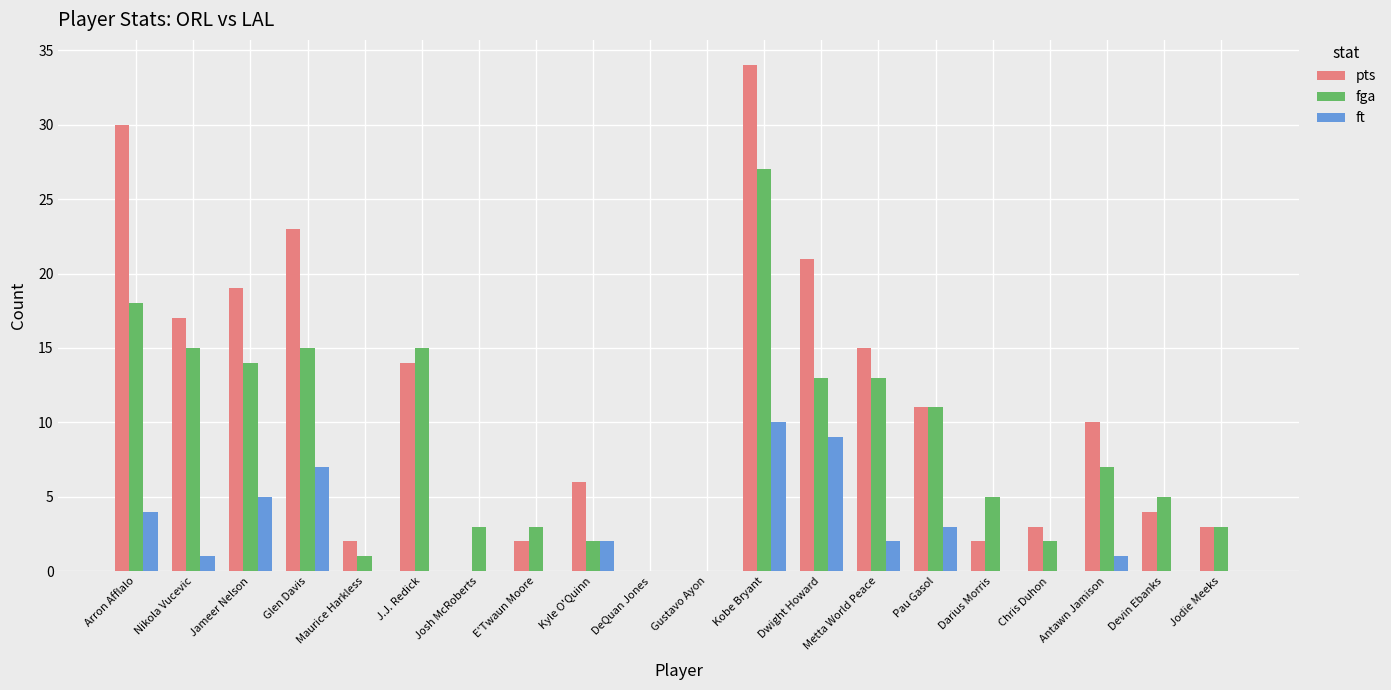

Where does the pts series first go above 10?

Arron Afflalo